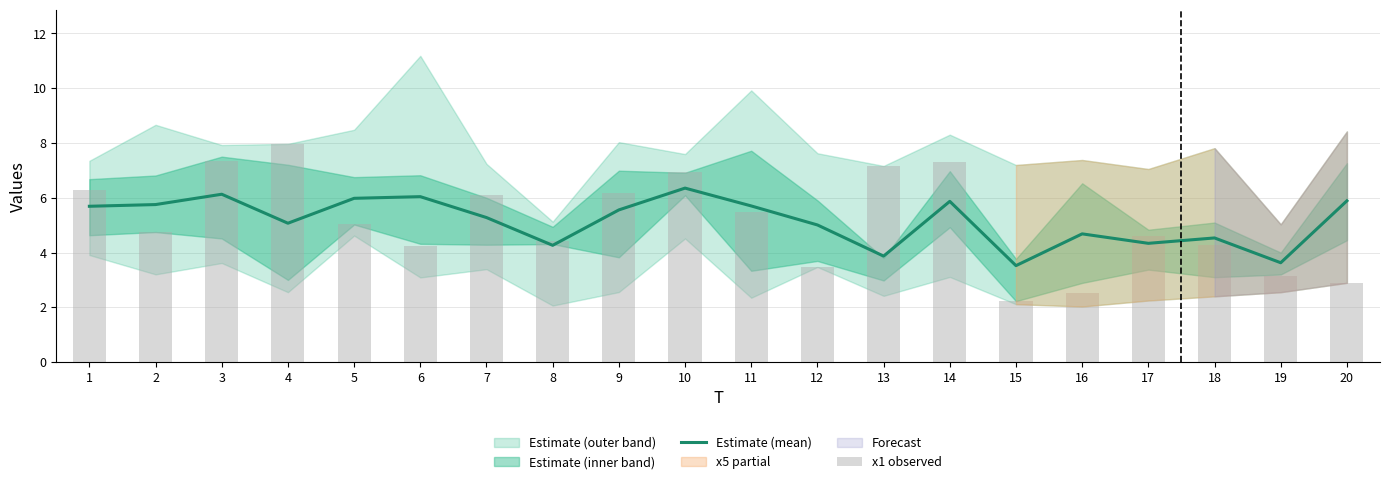

List the series in order of their overall mean, lowest first.

x1 observed, Estimate (mean)